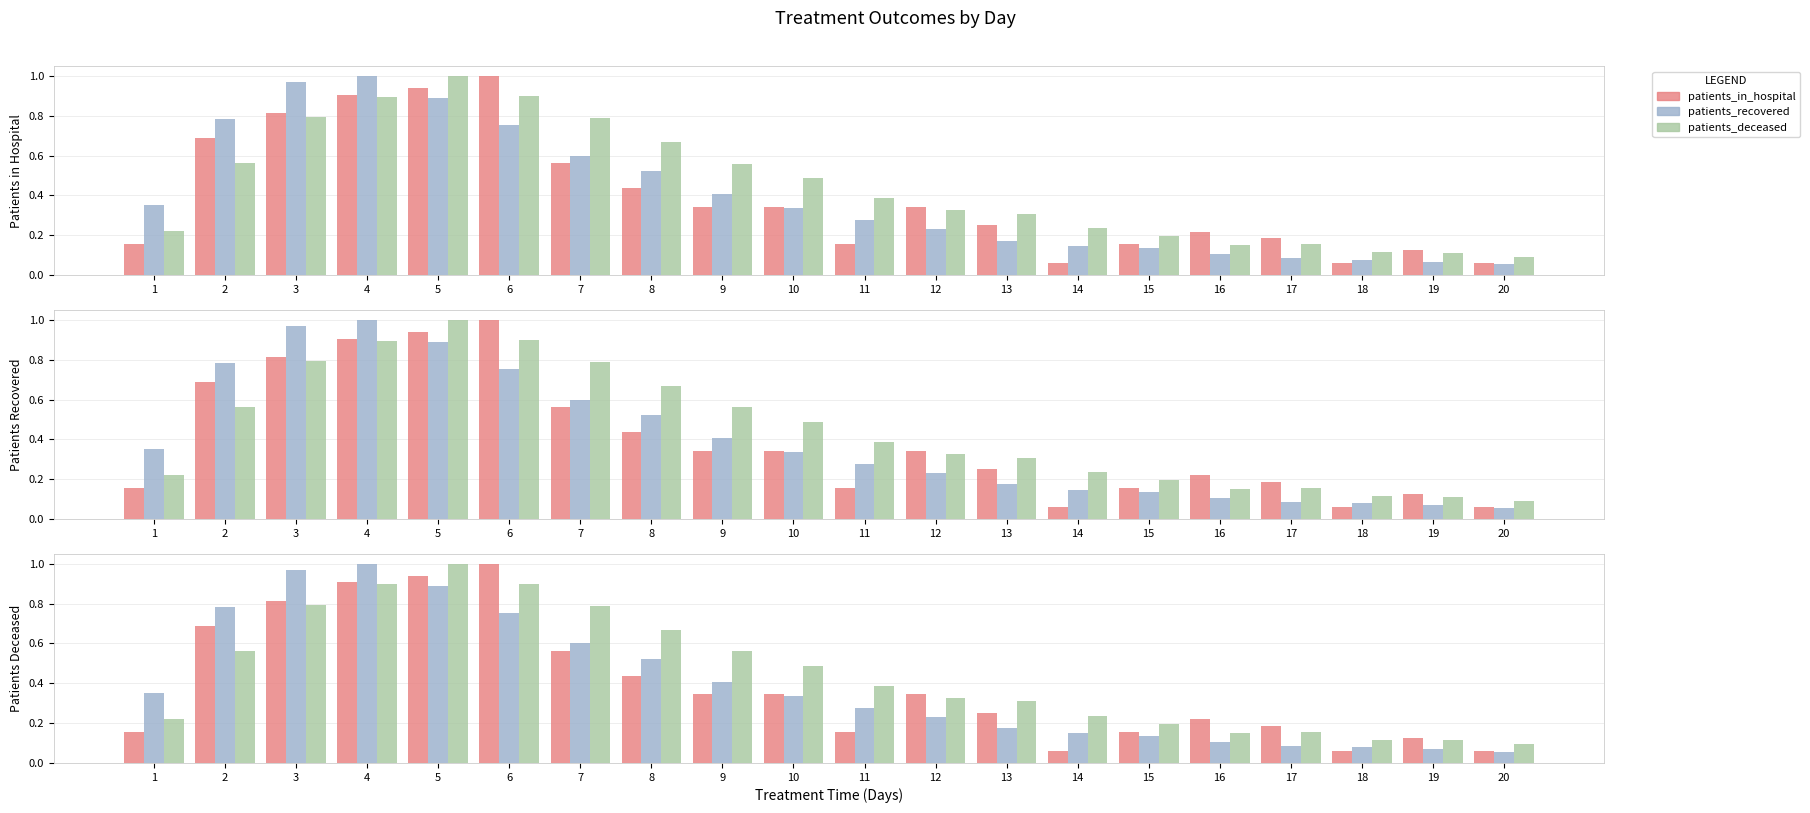

What is the value of the patients_deceased bar at the 2nd from the left?

0.6